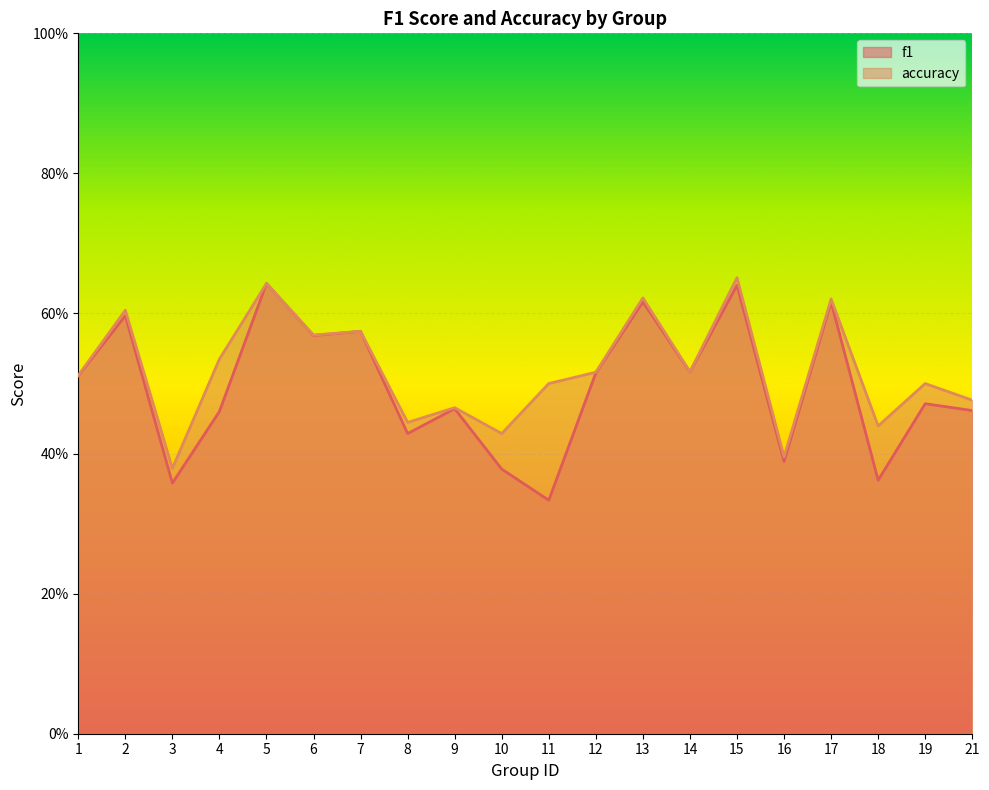

Reading left to right, what are all the values shown in this chart?

f1: 1=0.5	2=0.6	3=0.4	4=0.5	5=0.6	6=0.6	7=0.6	8=0.4	9=0.5	10=0.4	11=0.3	12=0.5	13=0.6	14=0.5	15=0.6	16=0.4	17=0.6	18=0.4	19=0.5	21=0.5
accuracy: 1=0.5	2=0.6	3=0.4	4=0.5	5=0.6	6=0.6	7=0.6	8=0.4	9=0.5	10=0.4	11=0.5	12=0.5	13=0.6	14=0.5	15=0.7	16=0.4	17=0.6	18=0.4	19=0.5	21=0.5